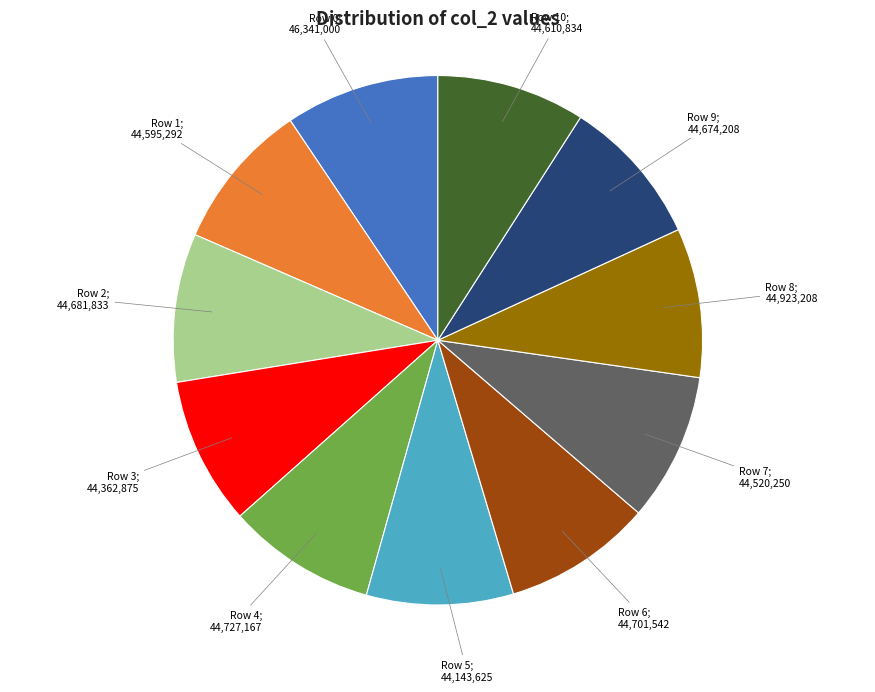

Is there a majority slice in this chart?

No